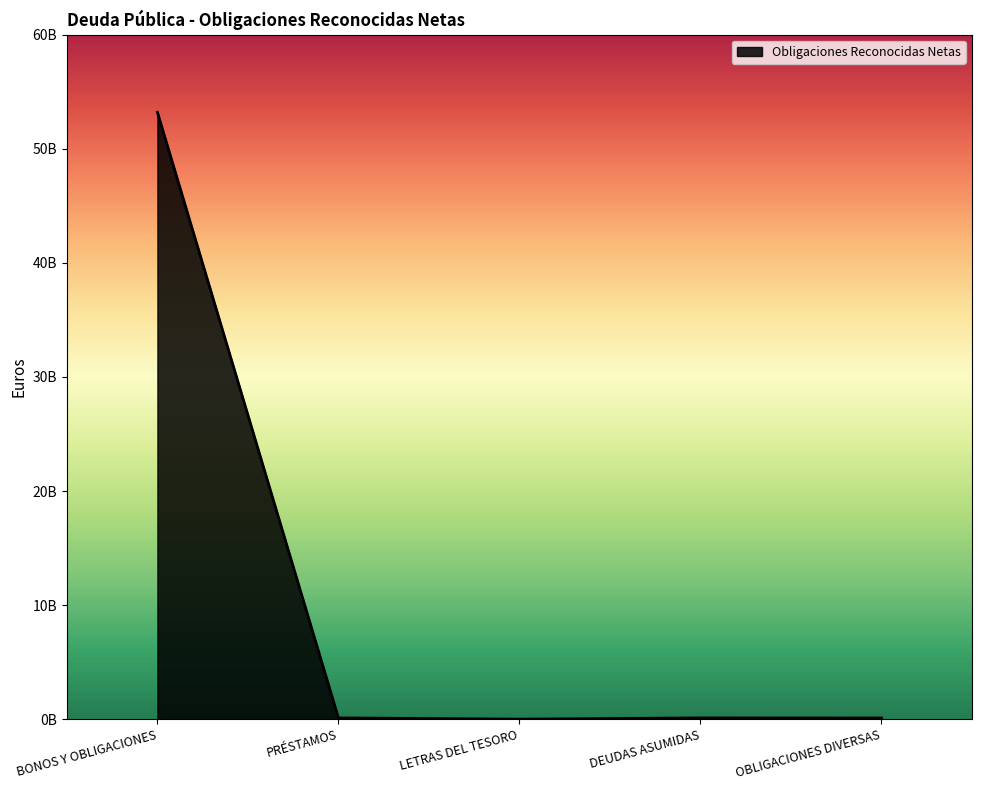

Does the chart display data point markers on the line(s)?

No